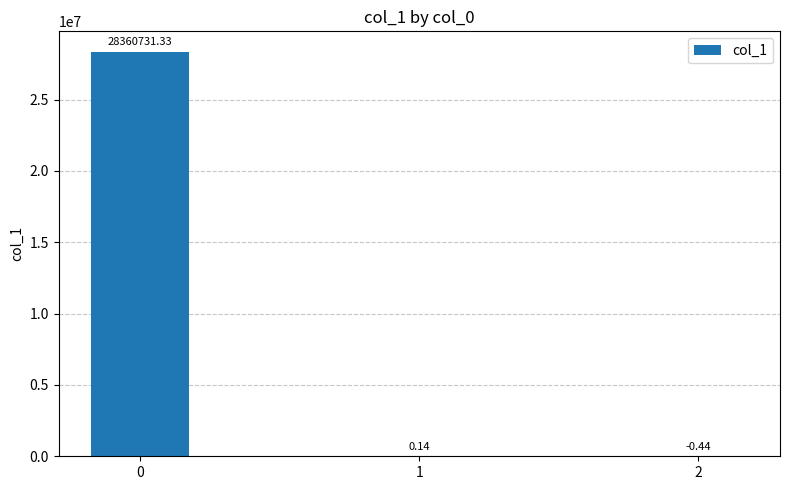

What is the sum of all values?

28360731.0